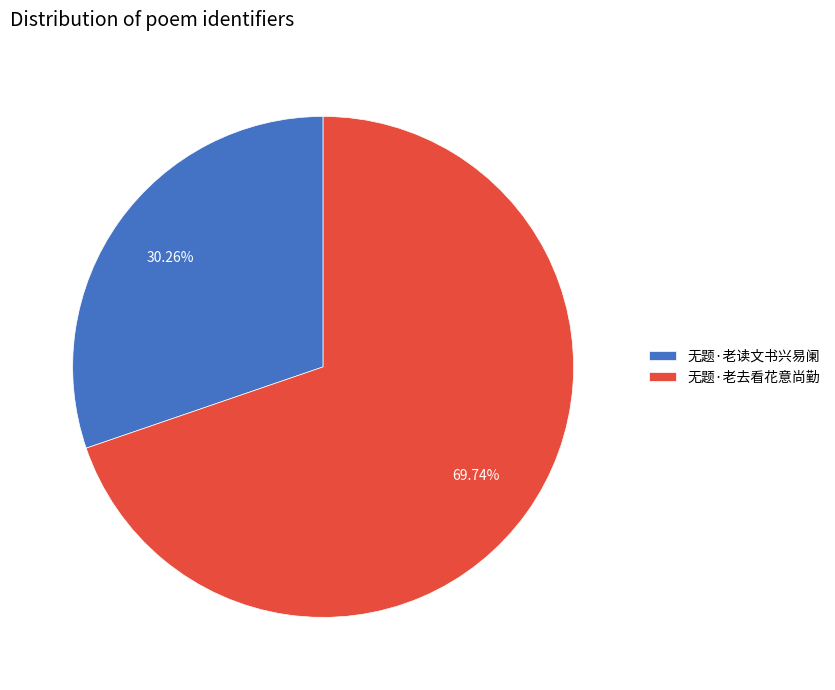

What percentage is the 无题·老去看花意尚勤 slice, to the nearest percent?

70%